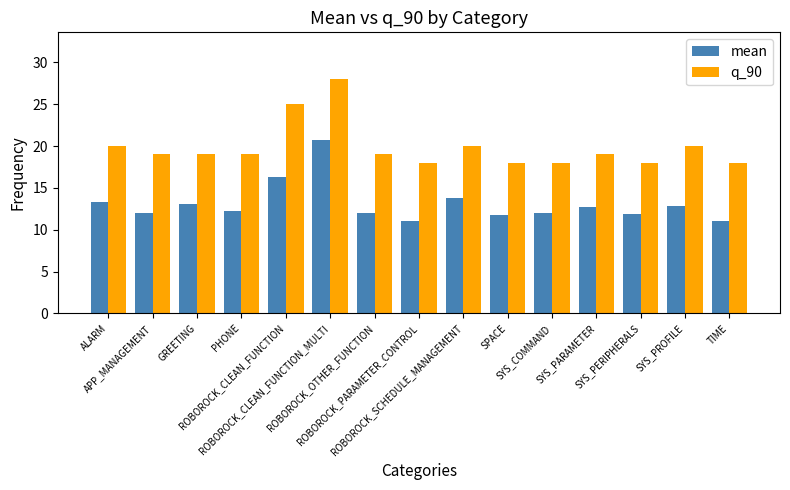

What is the average value of the mean series?

13.1